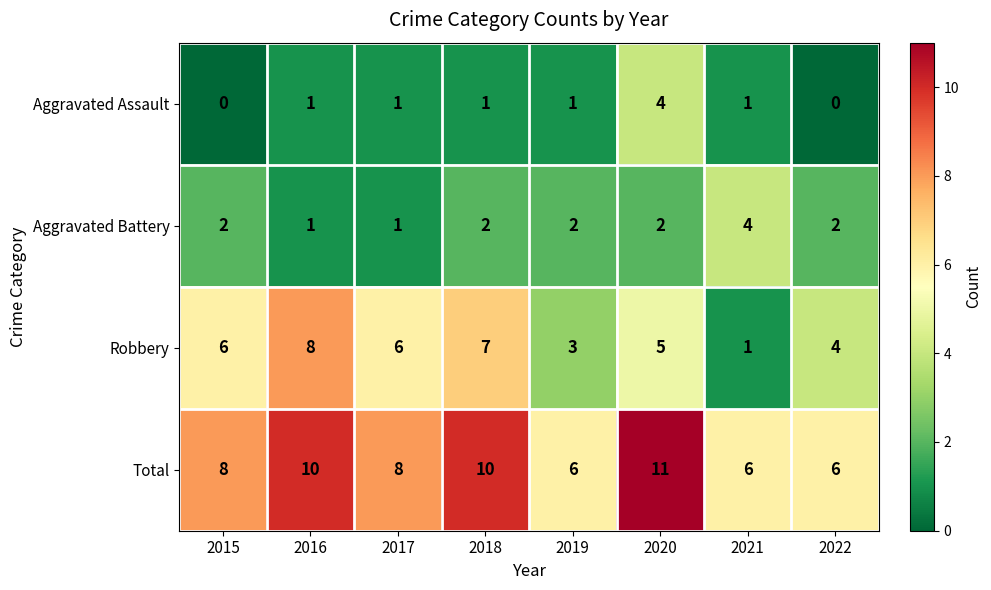

Which series changed the most between 2019 and 2020?

Total